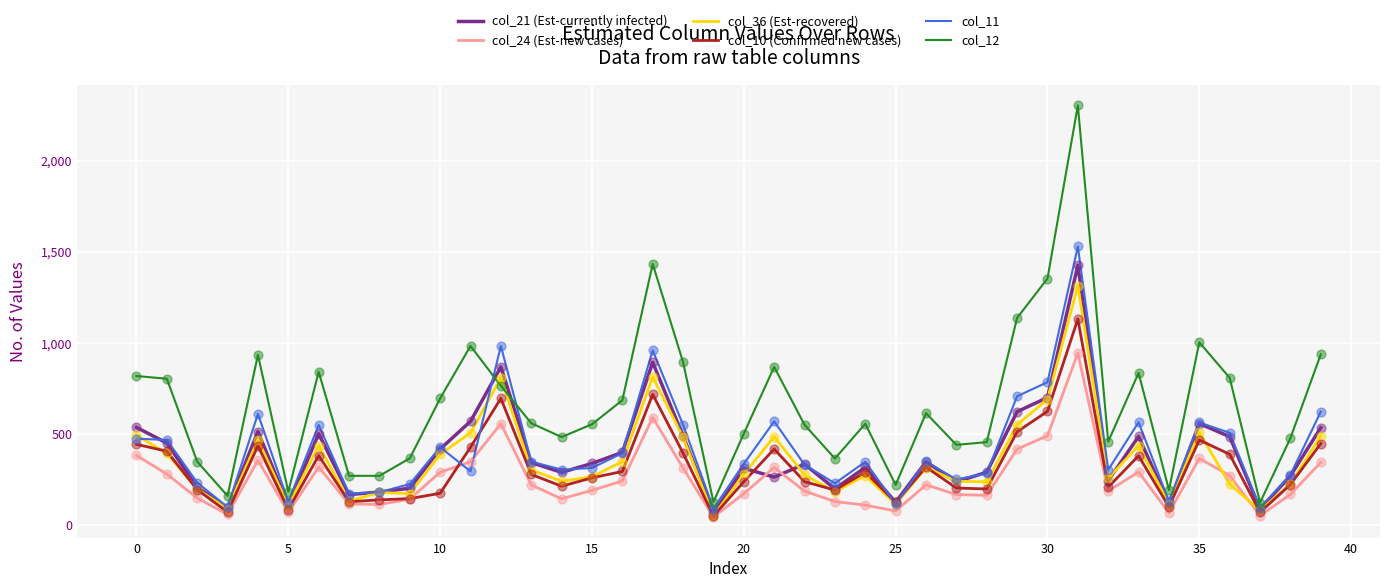

Which series has the largest range (max minus min)?

col_12